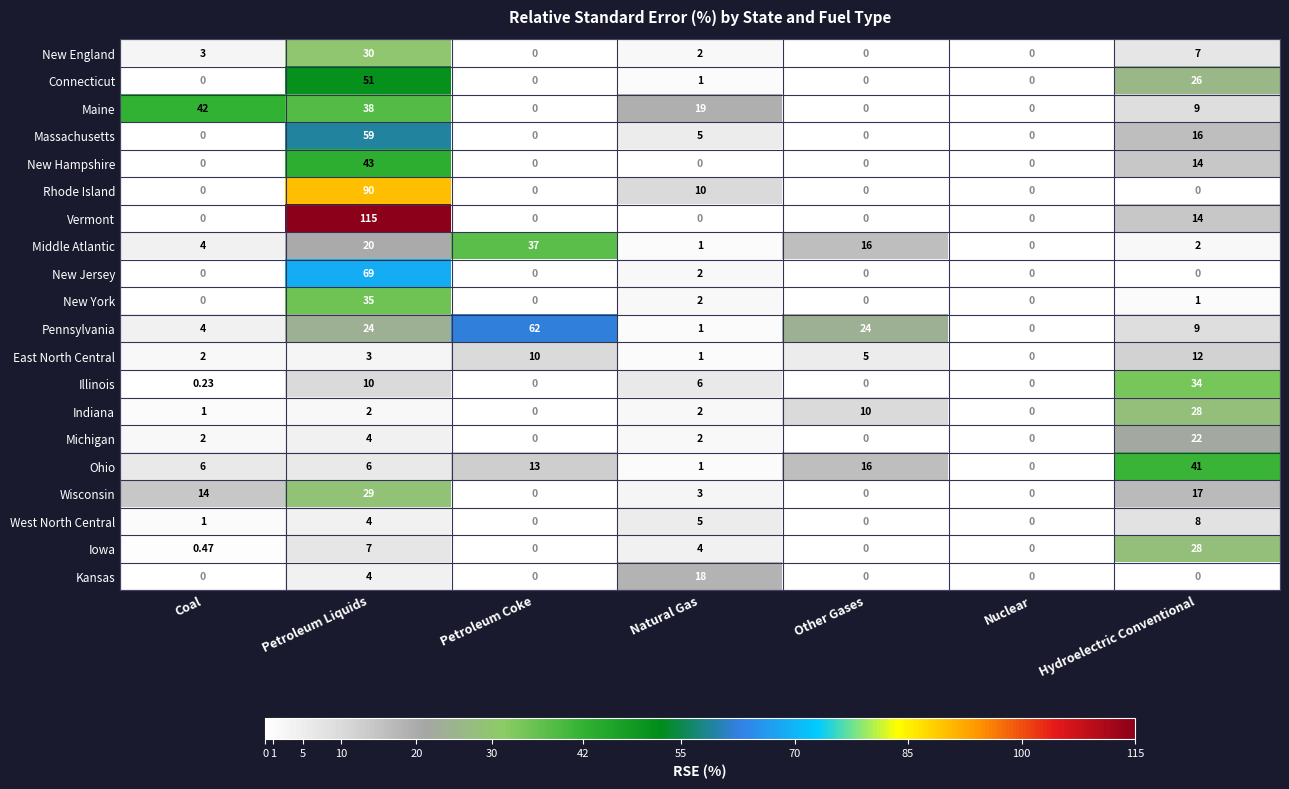

Which category has the highest value in the Middle Atlantic series?

Petroleum Coke